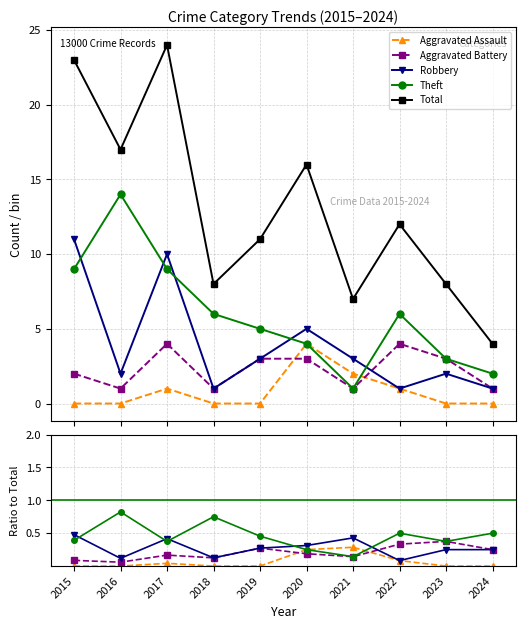

True or false: Total has more than 1 interior local peaks.

True